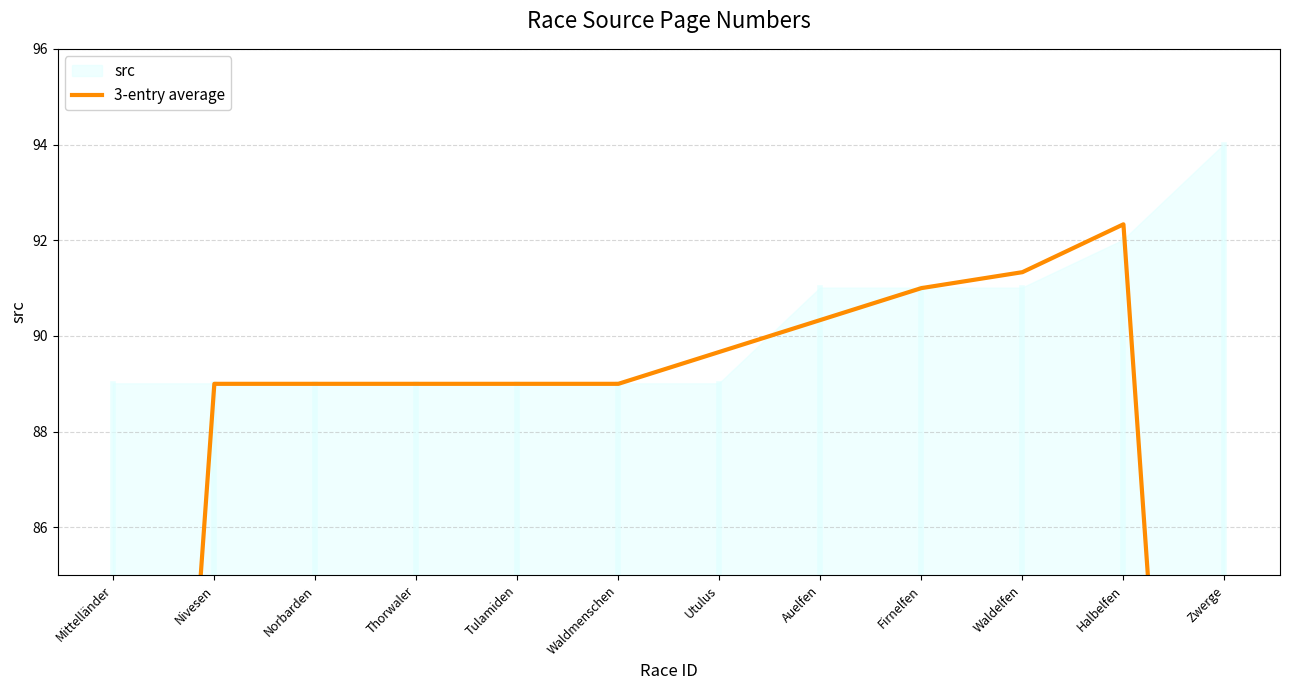

At which label does the data first exceed 89?

Utulus